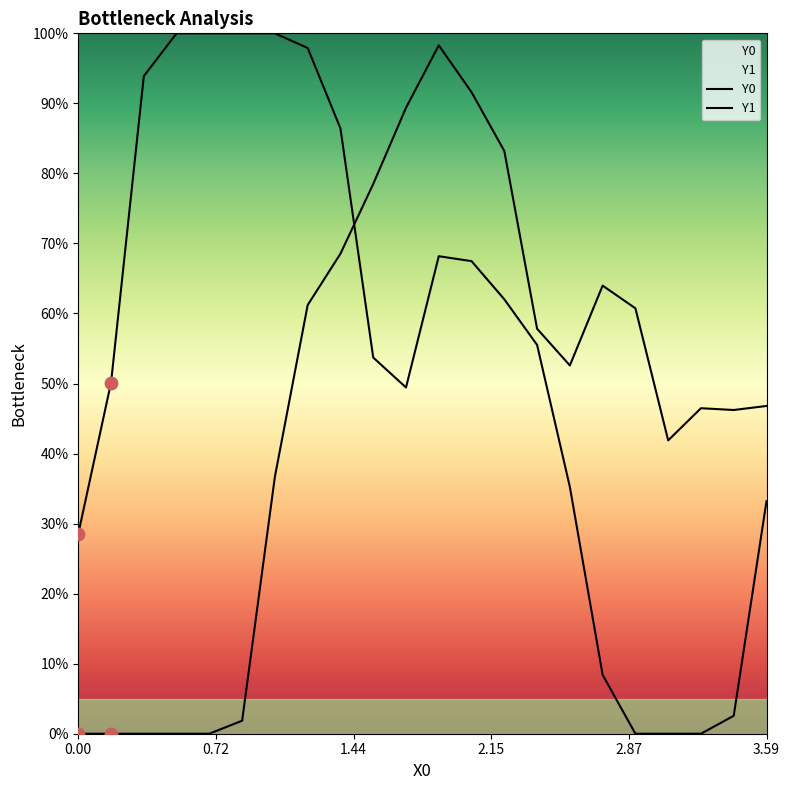

Is the value of Y1 at 7 greater than the value of Y0 at 0.72?

Yes